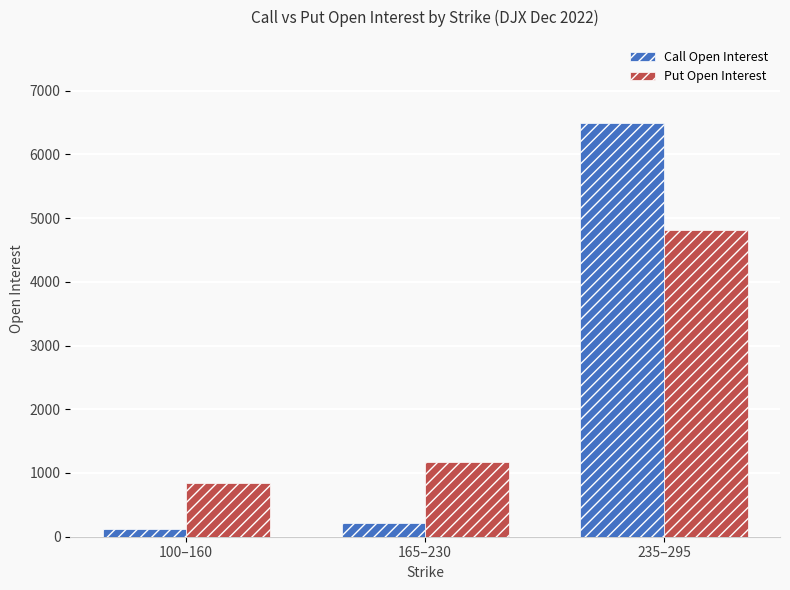

What position from the right is 100–160?

3